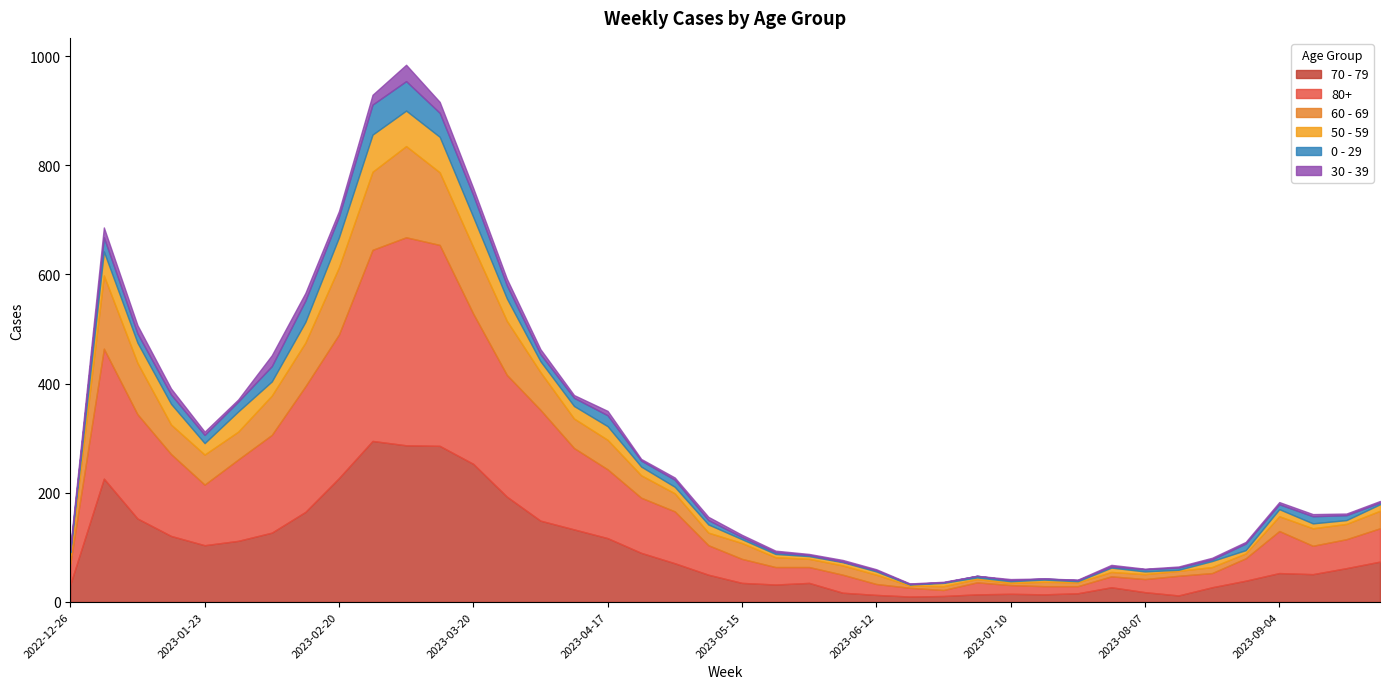

Rank the series at 2023-06-12 from lowest to highest value.

0 - 29, 30 - 39, 50 - 59, 70 - 79, 60 - 69, 80+